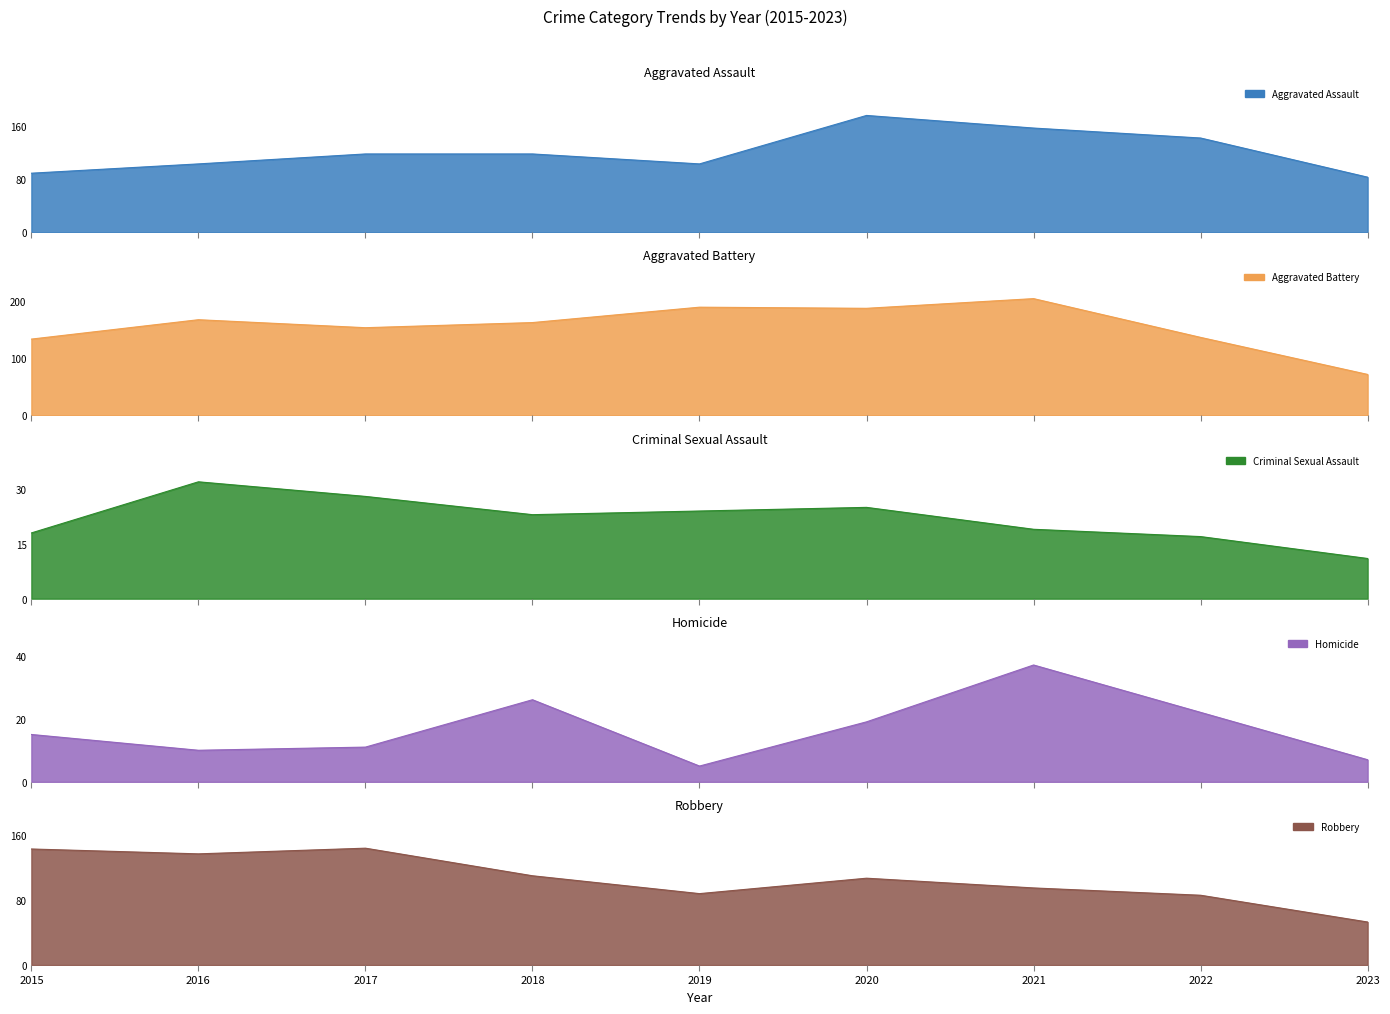

True or false: Criminal Sexual Assault and Robbery cross at least once.

False